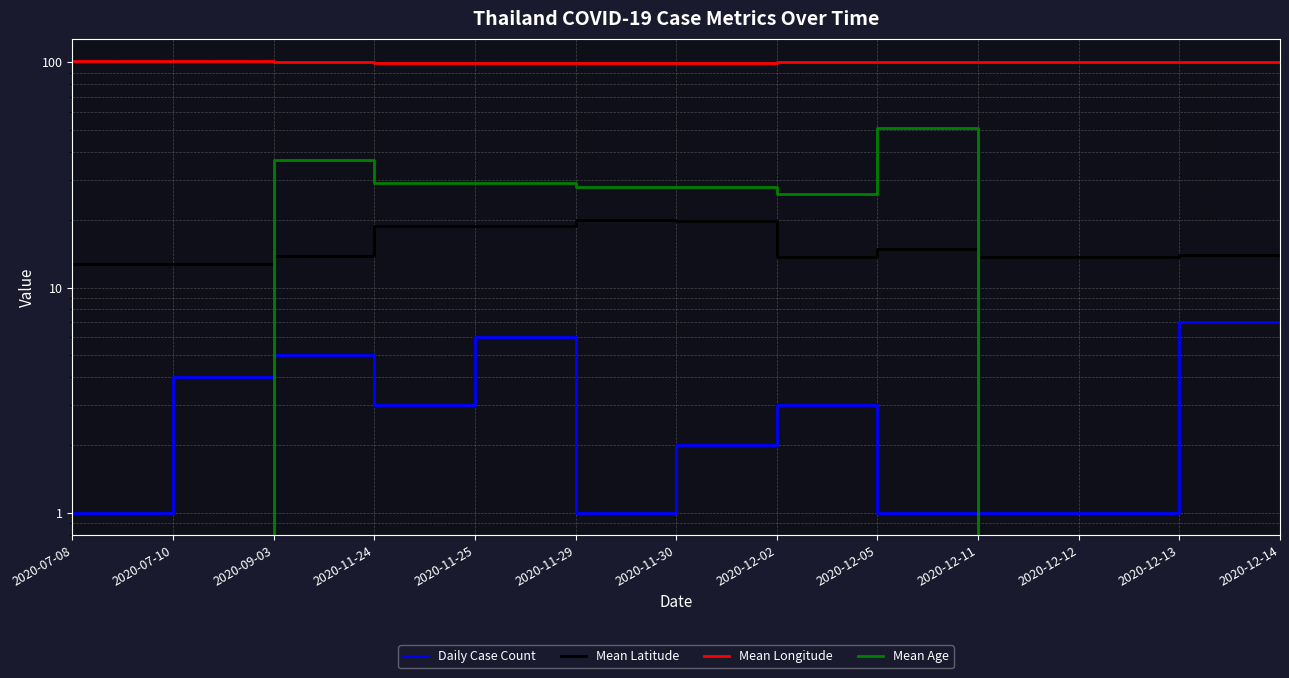

Rank the series by their maximum value, from highest to lowest.

Mean Longitude, Mean Age, Mean Latitude, Daily Case Count